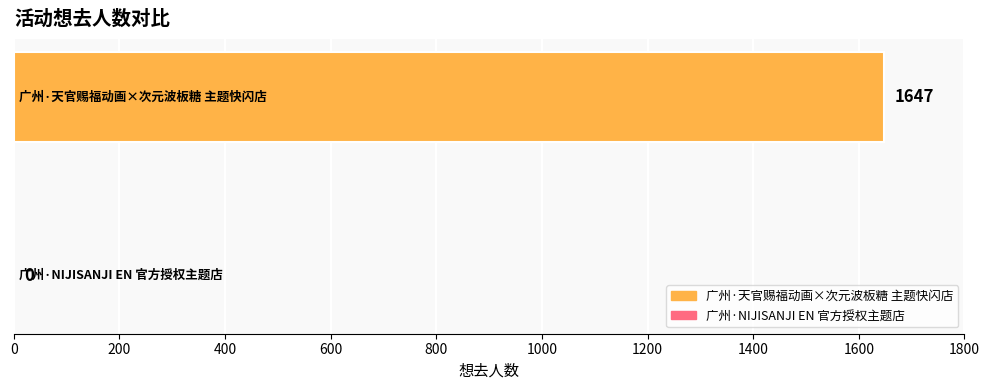

Where is the data nearest to the value 823?

广州·NIJISANJI EN 官方授权主题店